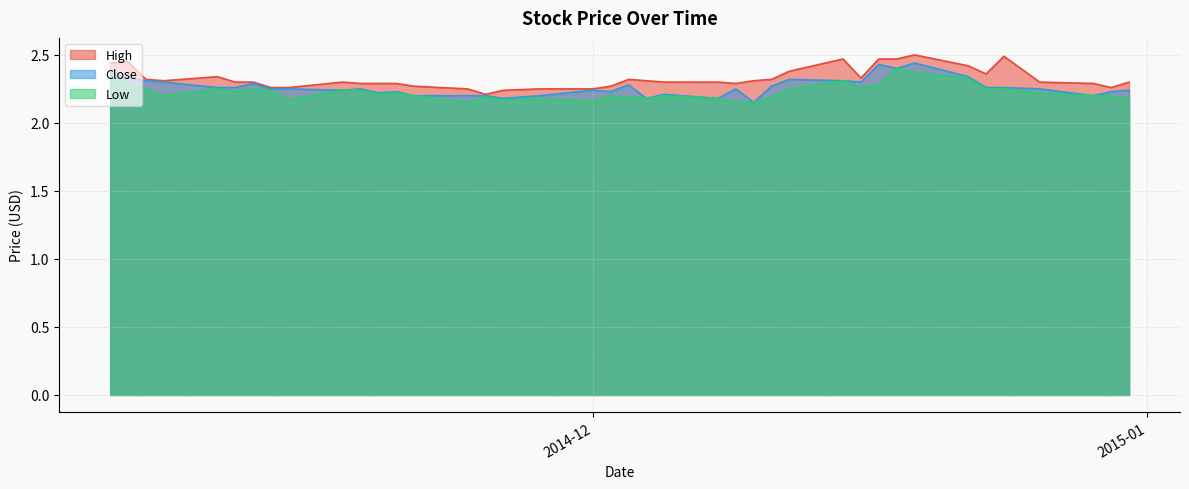

How many lines are shown in the chart?

3